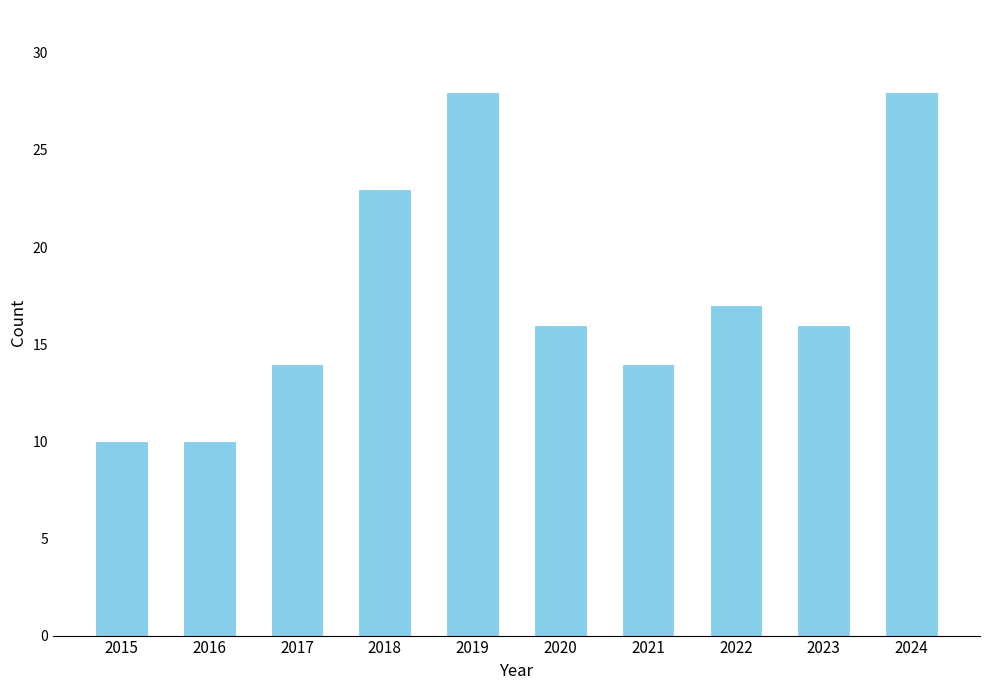

What is the value of the 9th bar from the left?

16